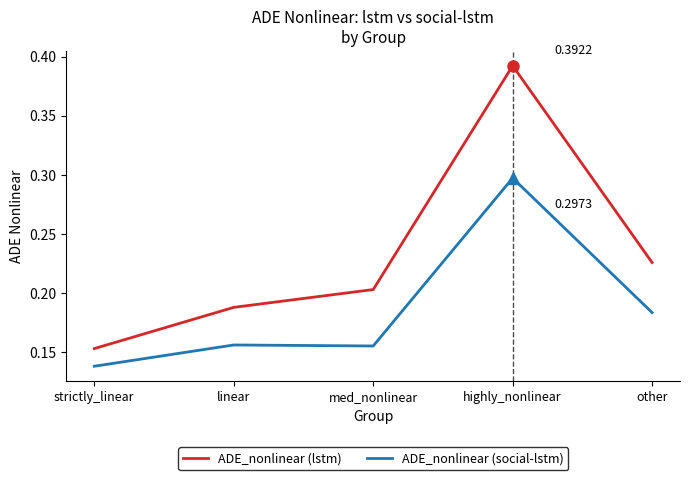

List the series in order of their peak value, lowest first.

ADE_nonlinear (social-lstm), ADE_nonlinear (lstm)